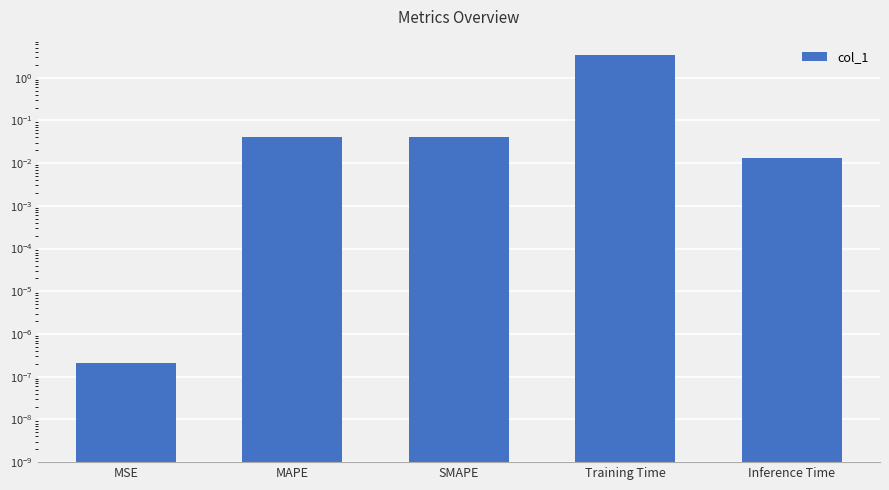

True or false: the data shows 0.0 at MSE.

True